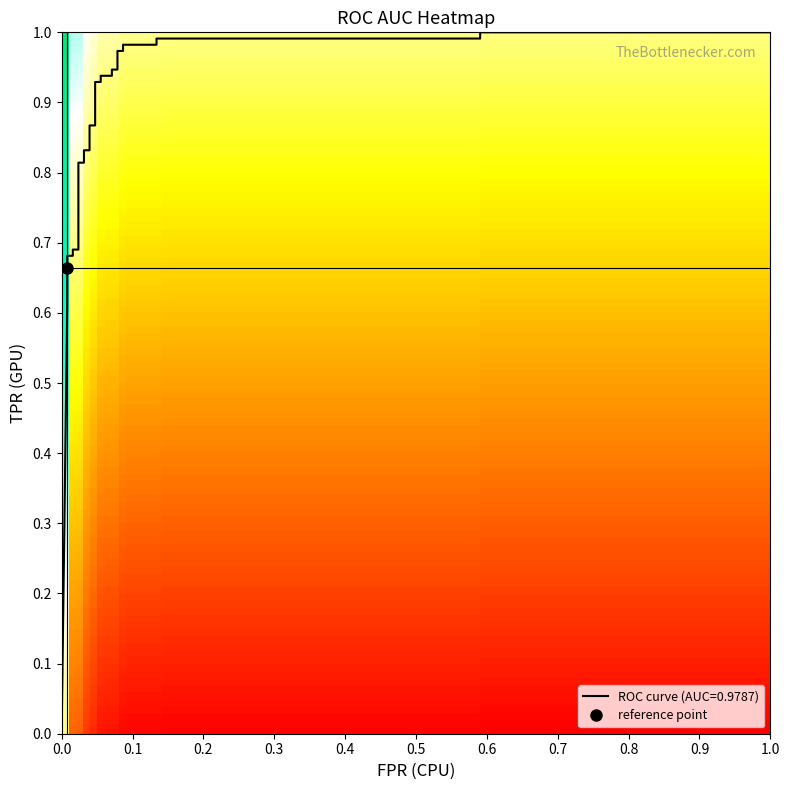

The tpr series shows 1.5 at 20. True or false?

False